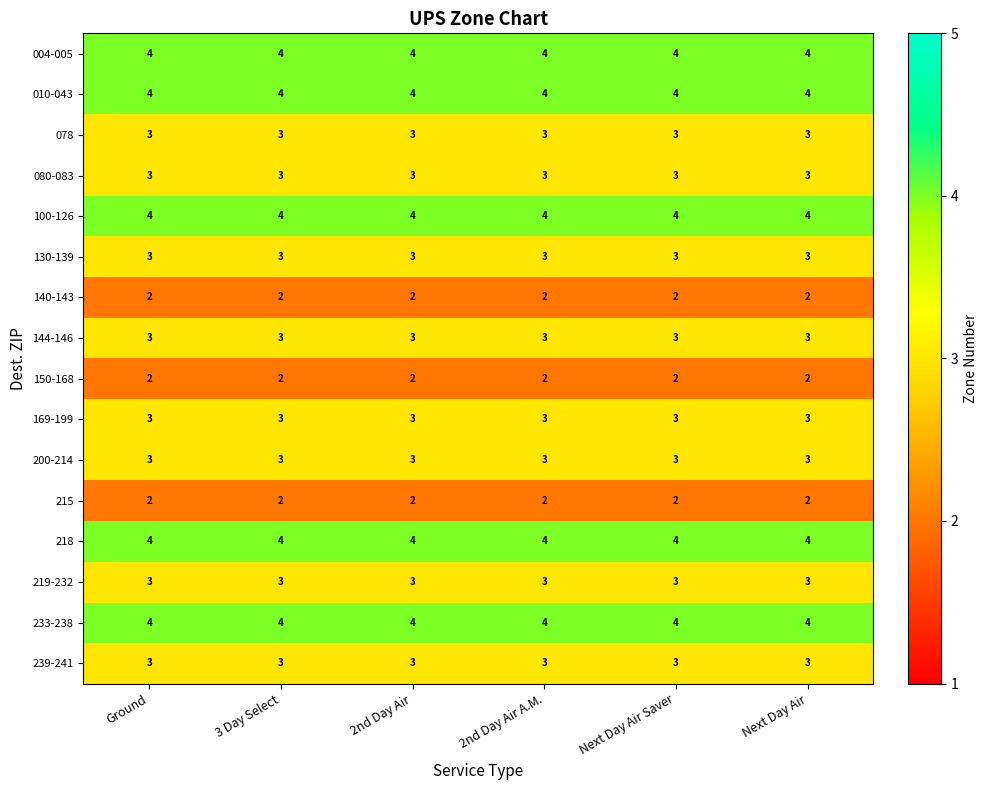

True or false: 080-083 has a value of 1 at Ground.

False